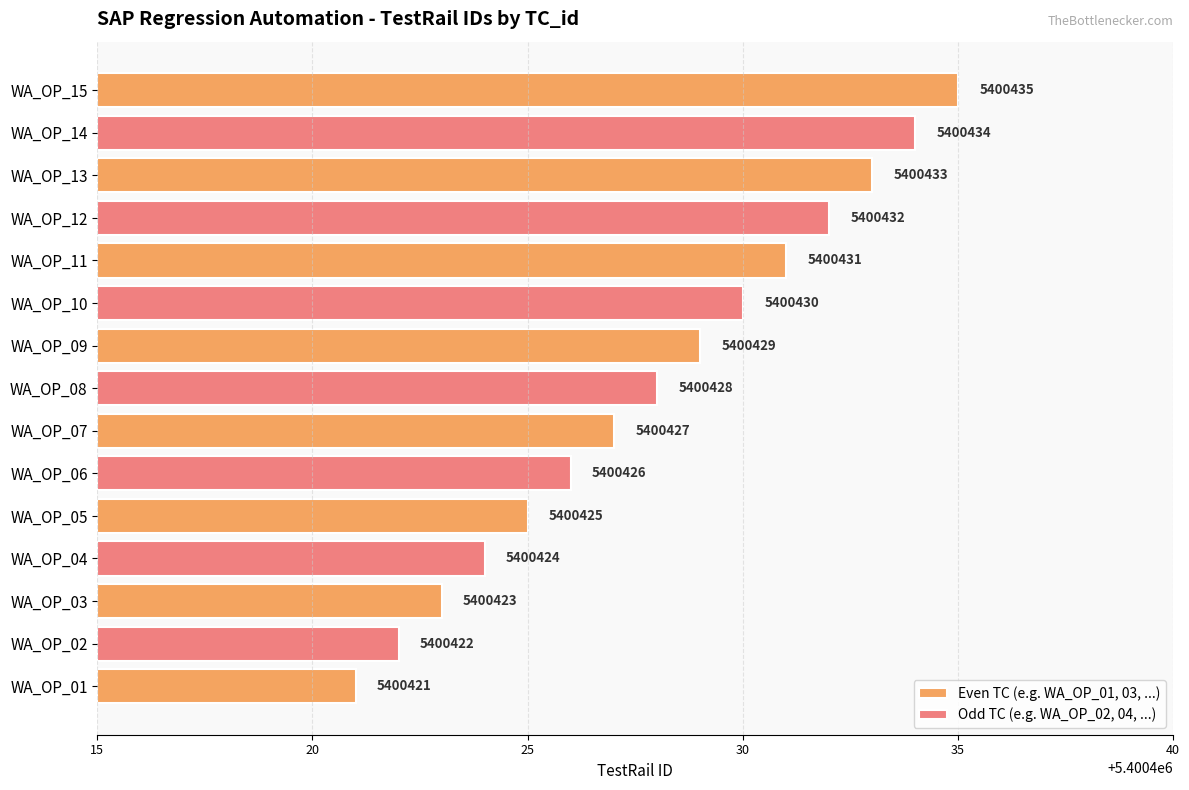

The chart shows a value of 1803515 at WA_OP_11. True or false?

False